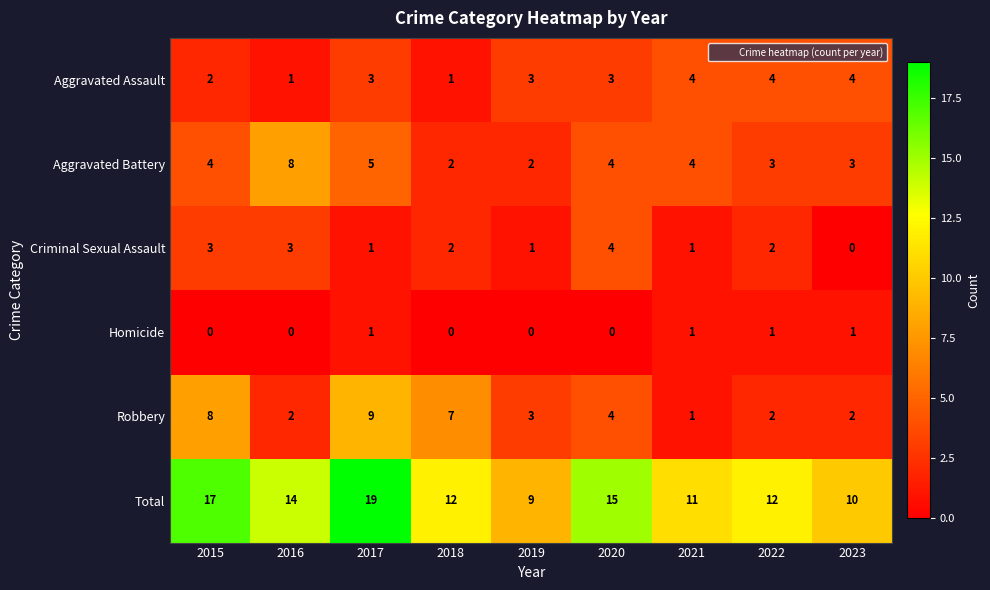

At which label does Criminal Sexual Assault reach its minimum?

2023